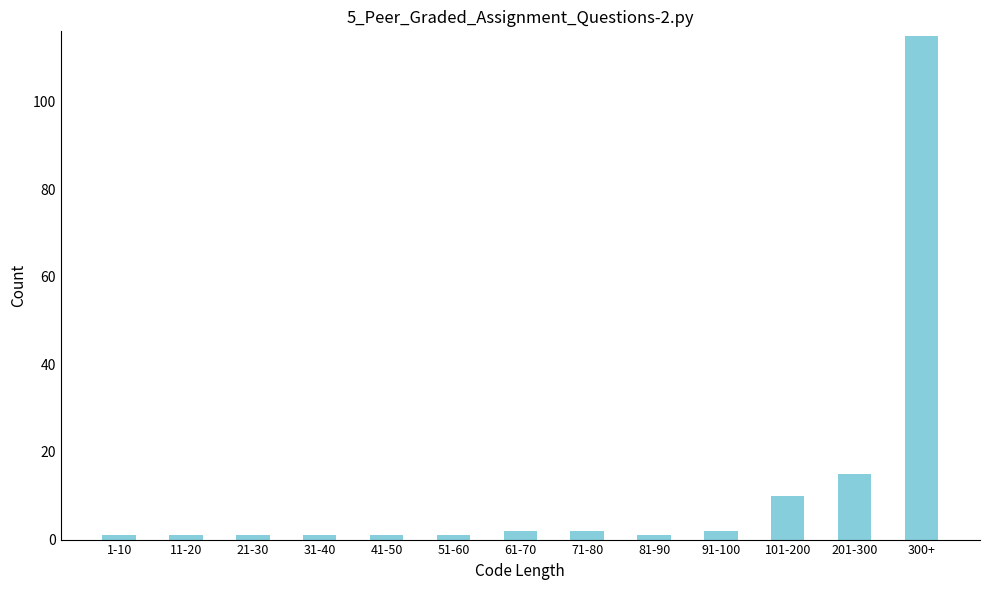

Reading right to left, list all the values displayed in this chart.

115	15	10	2	1	2	2	1	1	1	1	1	1